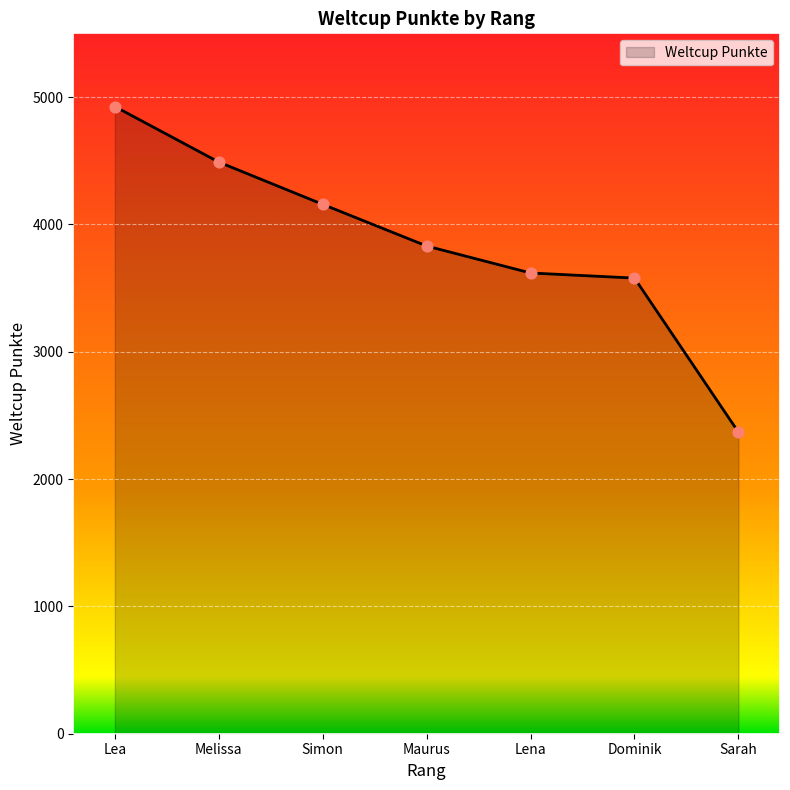

Approximately how many times larger is the value at Simon compared to Maurus?

1.1